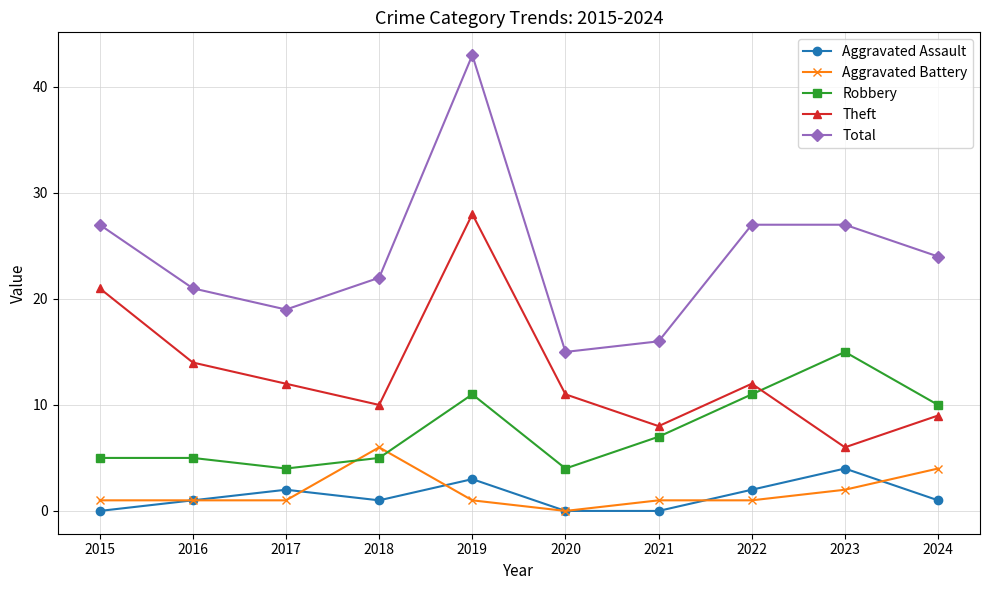

Rank the series by their maximum value, from lowest to highest.

Aggravated Assault, Aggravated Battery, Robbery, Theft, Total